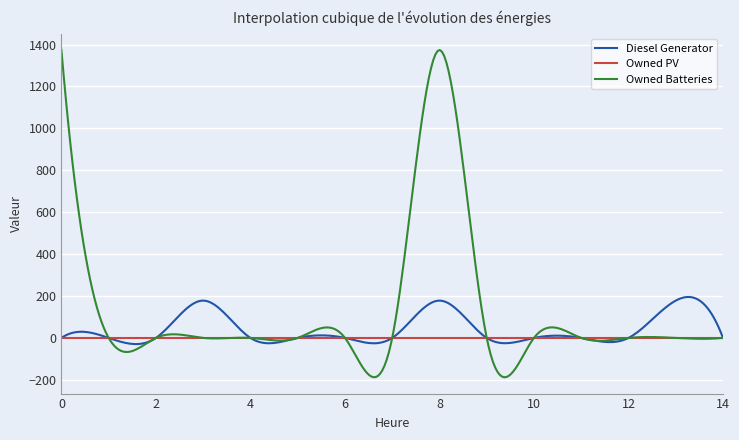

List the series in order of their peak value, lowest first.

Owned PV, Diesel Generator, Owned Batteries